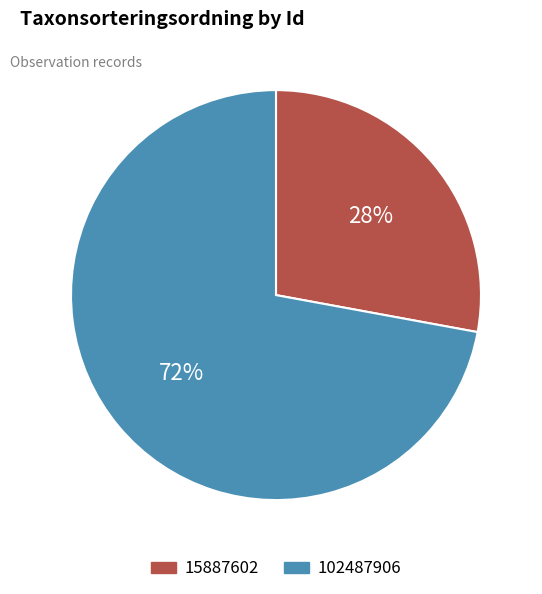

Which category accounts for the majority?

102487906